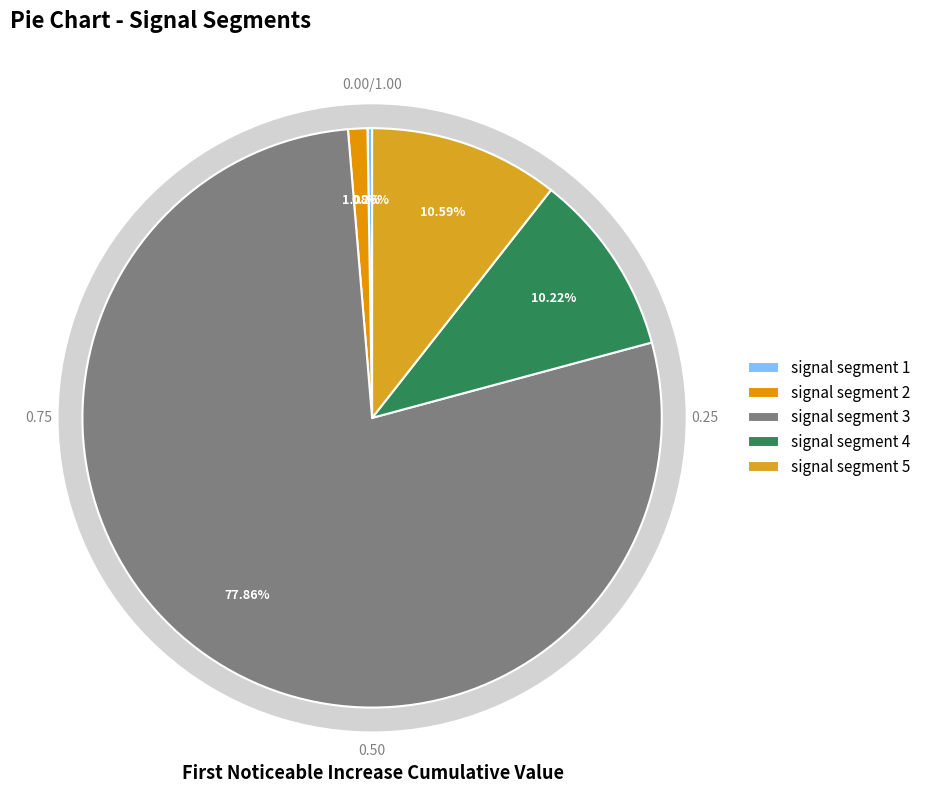

Is it true that signal segment 5 is 11% of the pie?

True